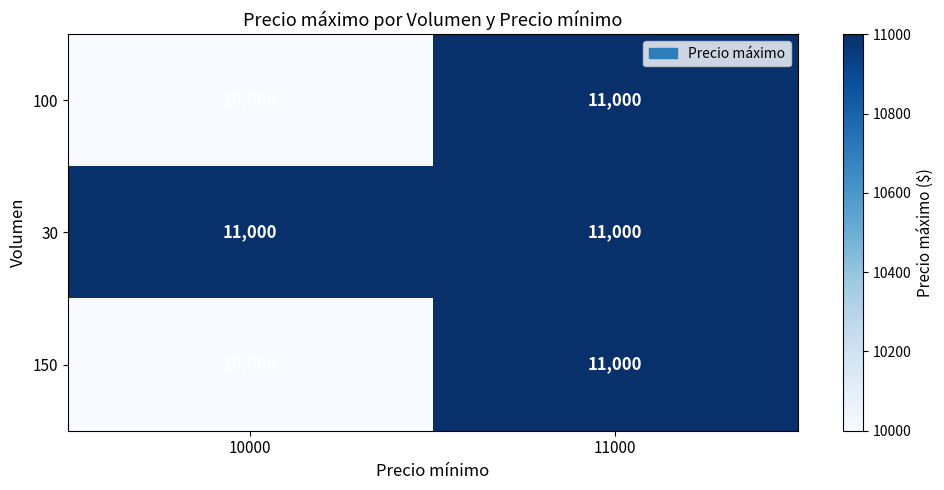

What is the sum of all 100 values?

21000